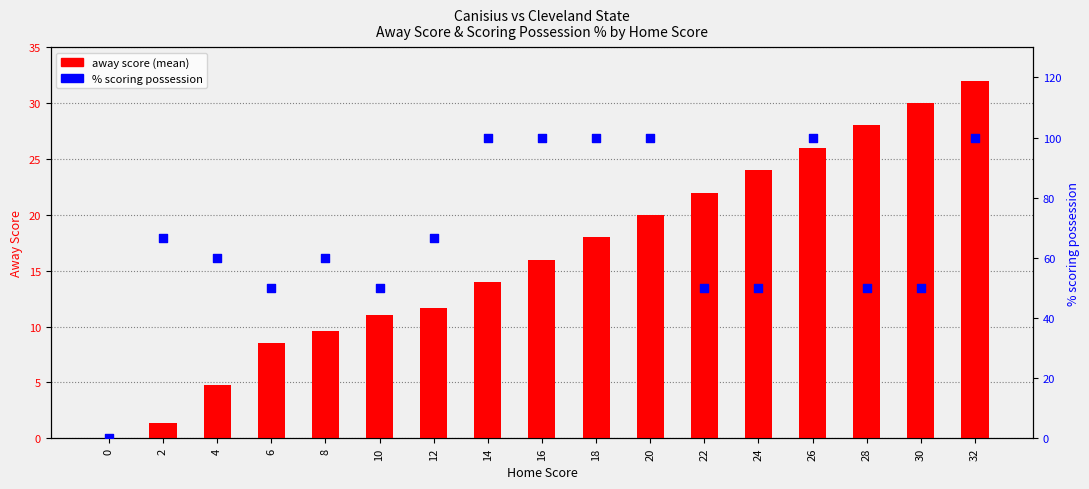

Which series reaches the minimum Y coordinate?

away score (mean)